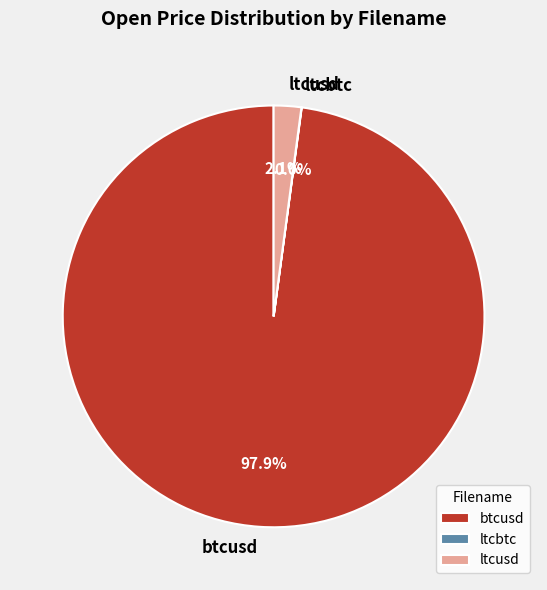

Is btcusd the majority of the pie?

Yes